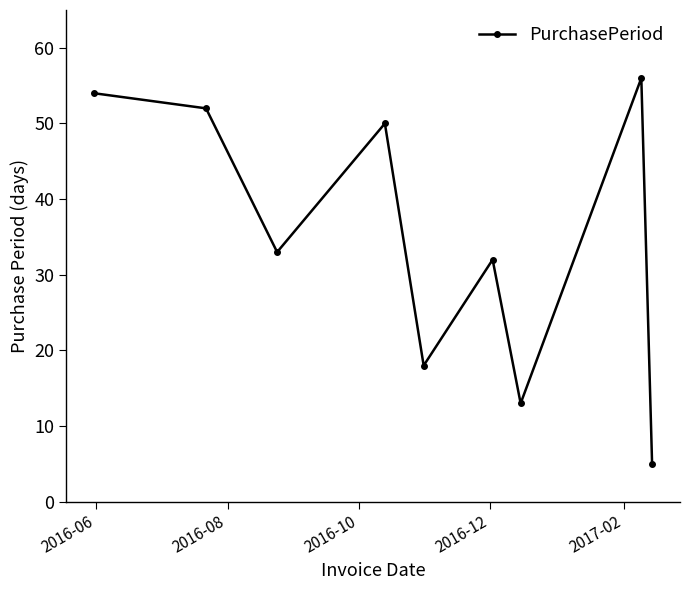

What is the smallest value displayed?

5